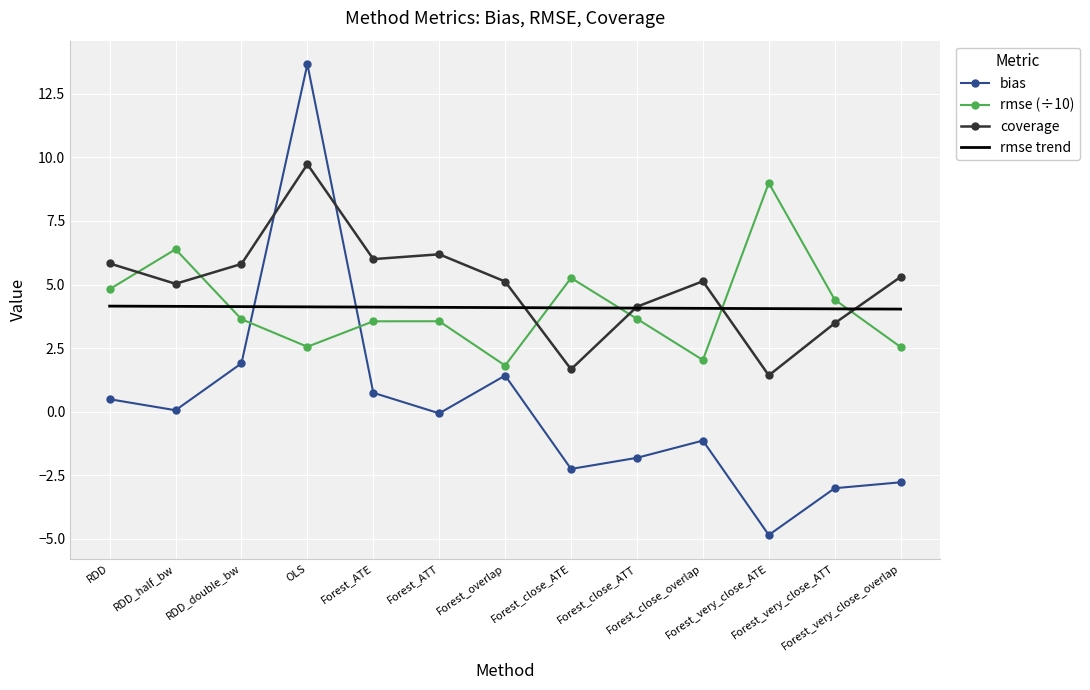

True or false: rmse trend has a value of 2.0 at Forest_very_close_ATE.

False